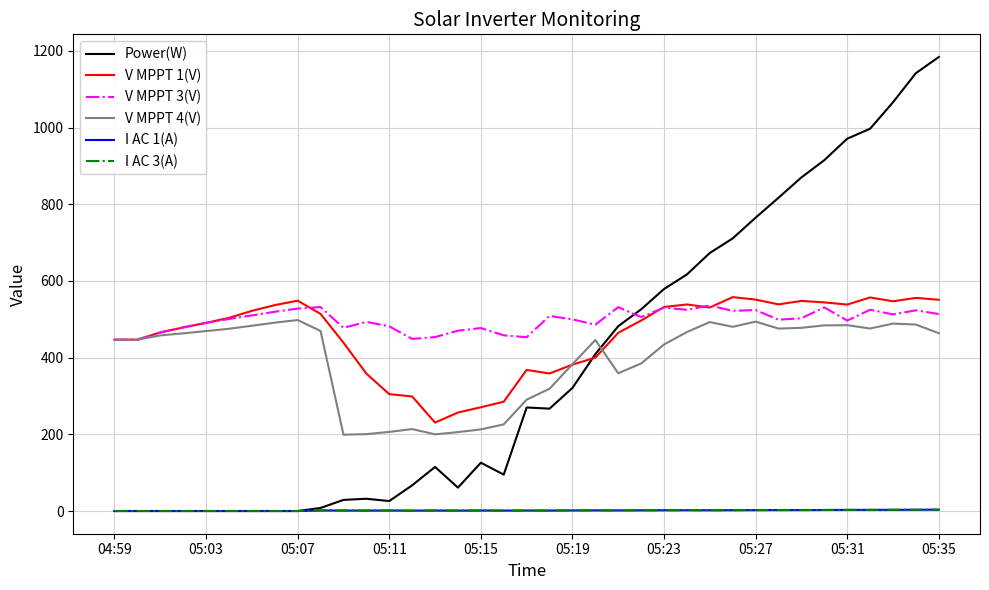

What is the sum of all I AC 3(A) values?

56.8